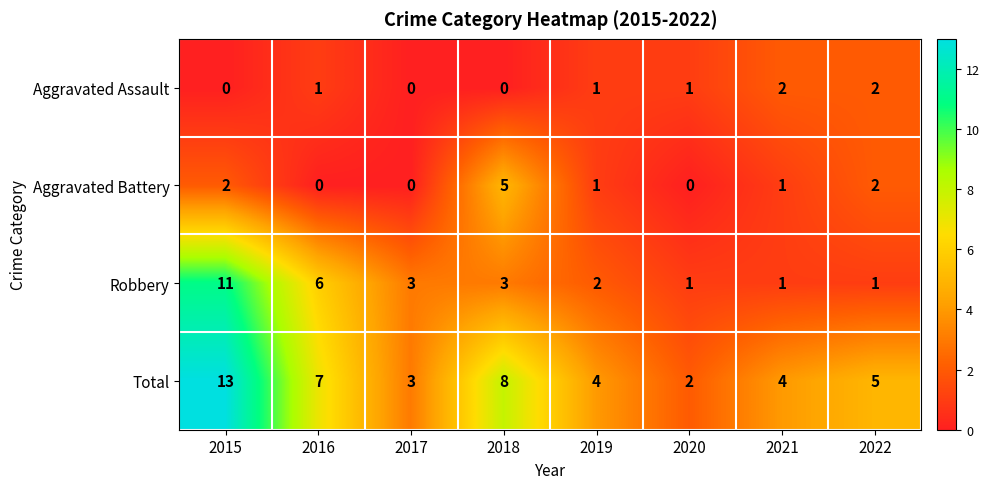

What is the average value of the Robbery series?

4